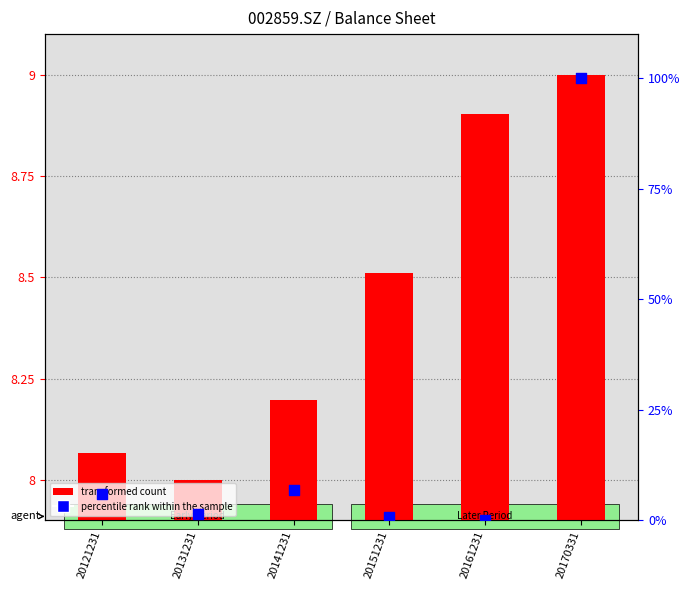

At which category is the sum across all series the highest?

20170331